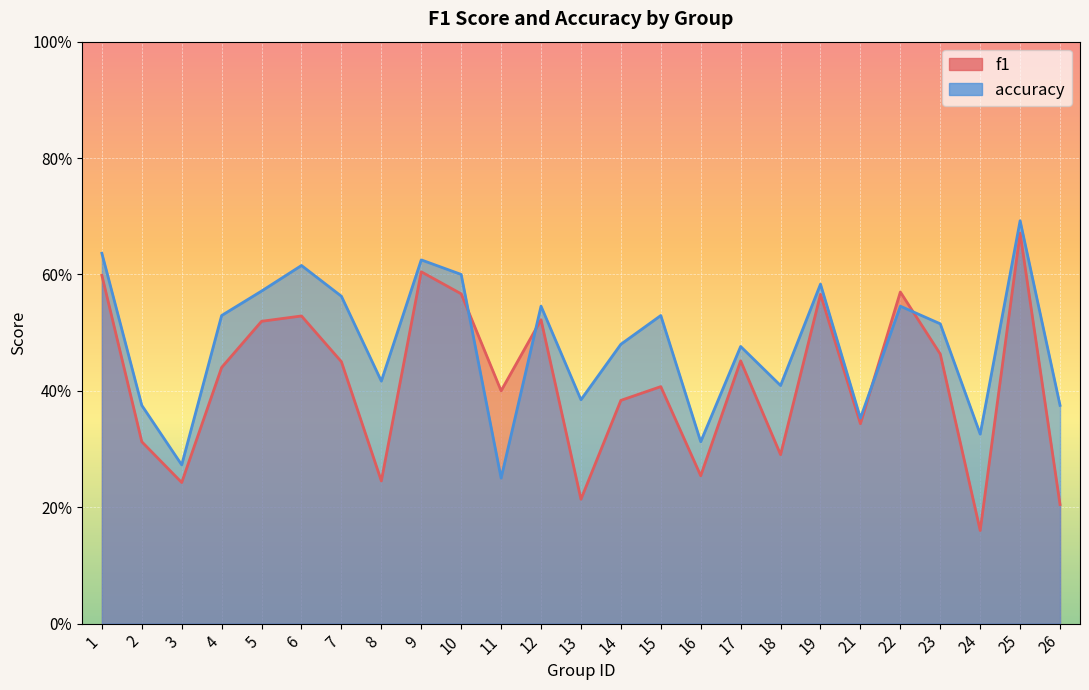

Between 4 and 2, which is larger?

4